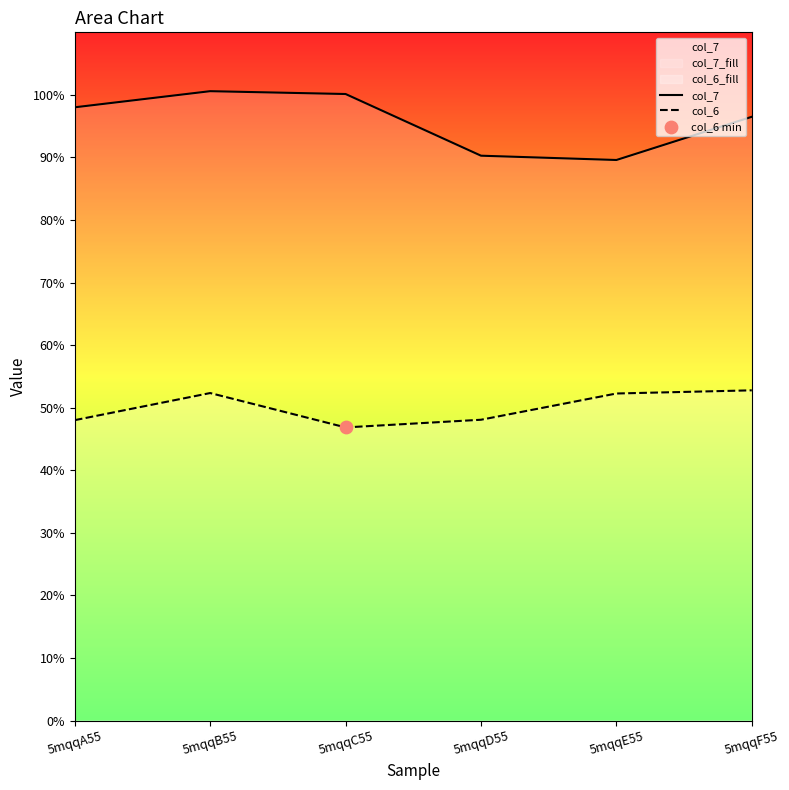

What are all the series names shown in the legend?

col_7, col_6